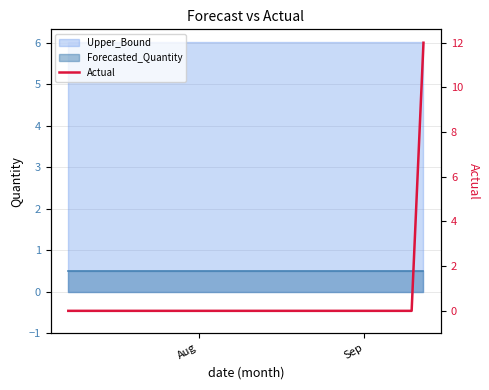

The chart shows a value of -6 at 26. True or false?

False